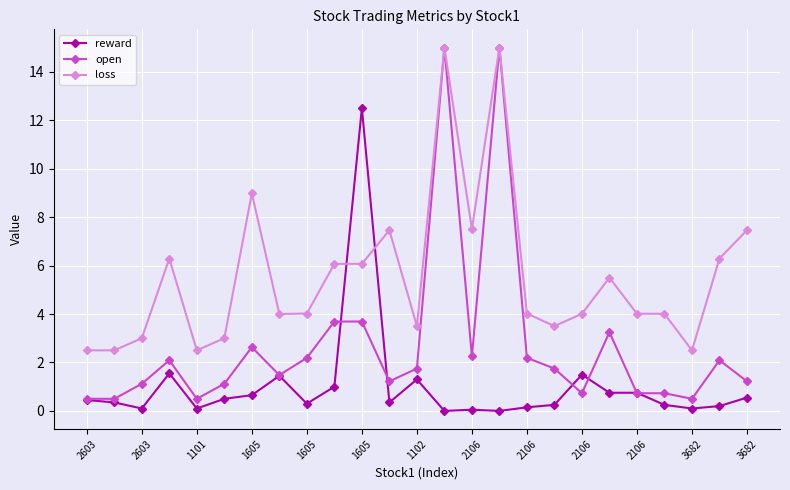

Which series has the widest spread of values?

open